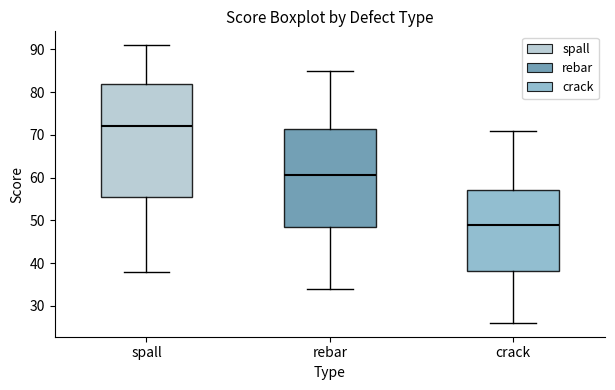

Where is the upper edge of the box for spall on the y-axis? The values are not printed on the chart, so give them approximately, as read against the axis.

82